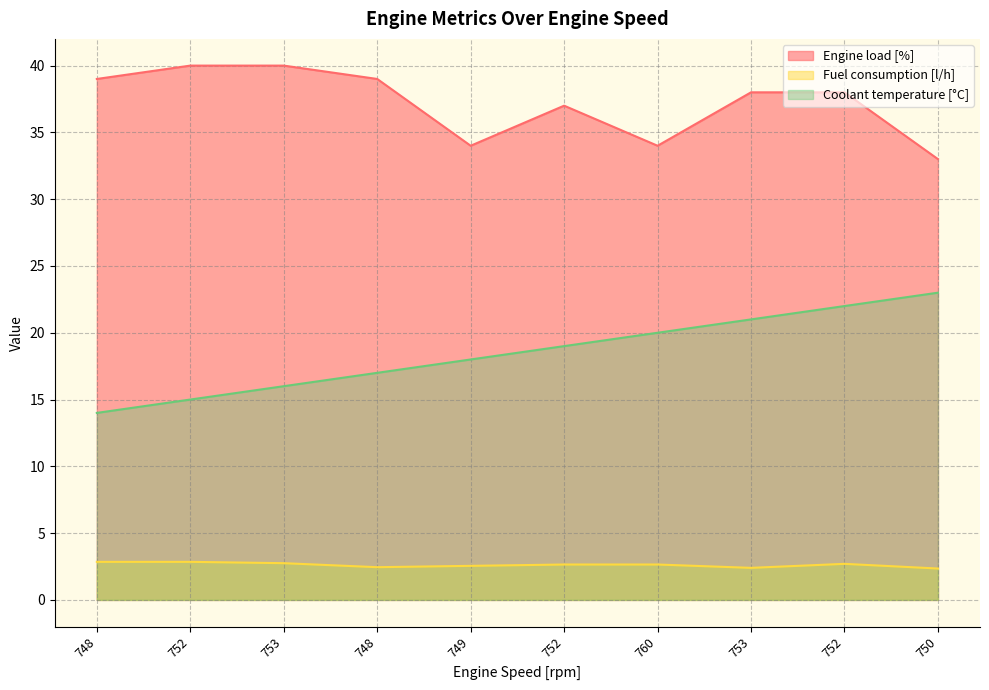

What is the label of the 10th point from the left?

750